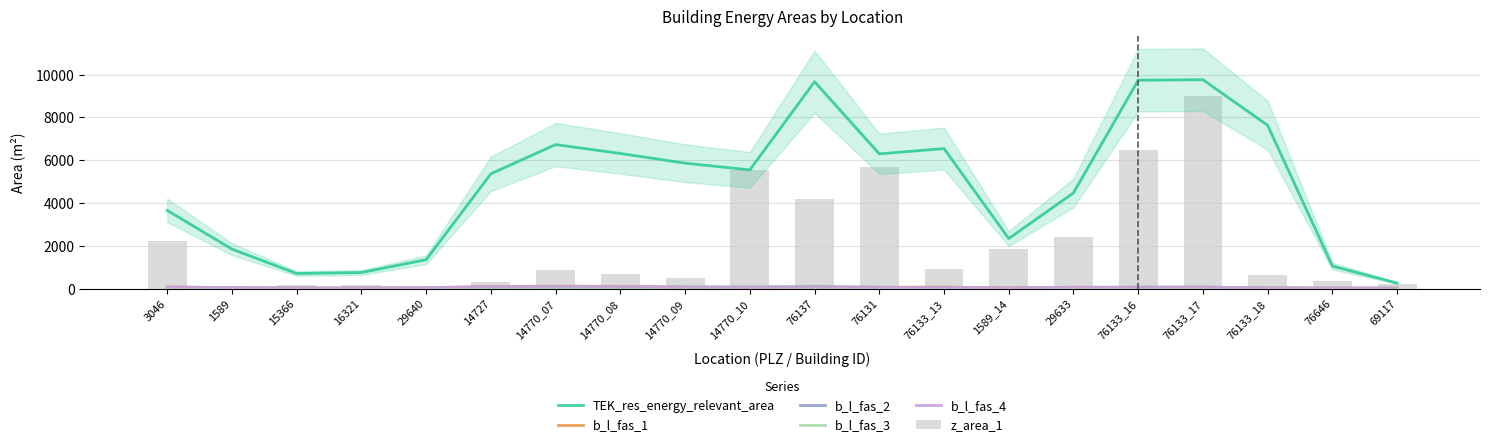

How many data points in b_l_fas_2 are less than 49?

10